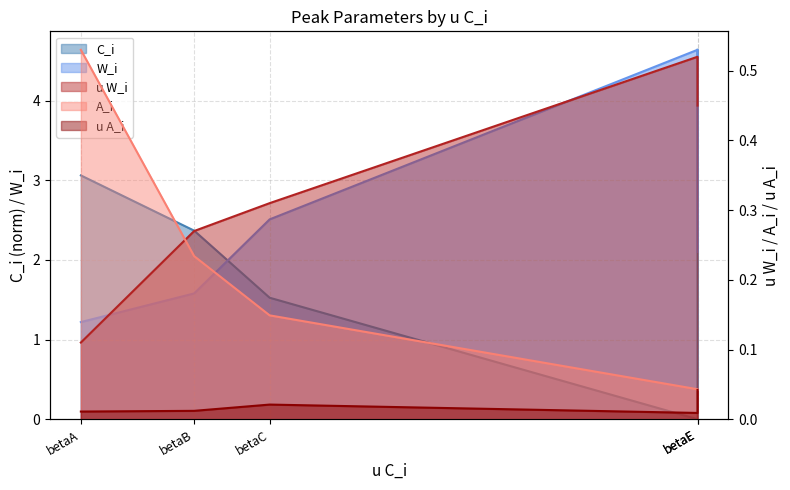

Is it true that C_i equals 1.5 at betaC?

True